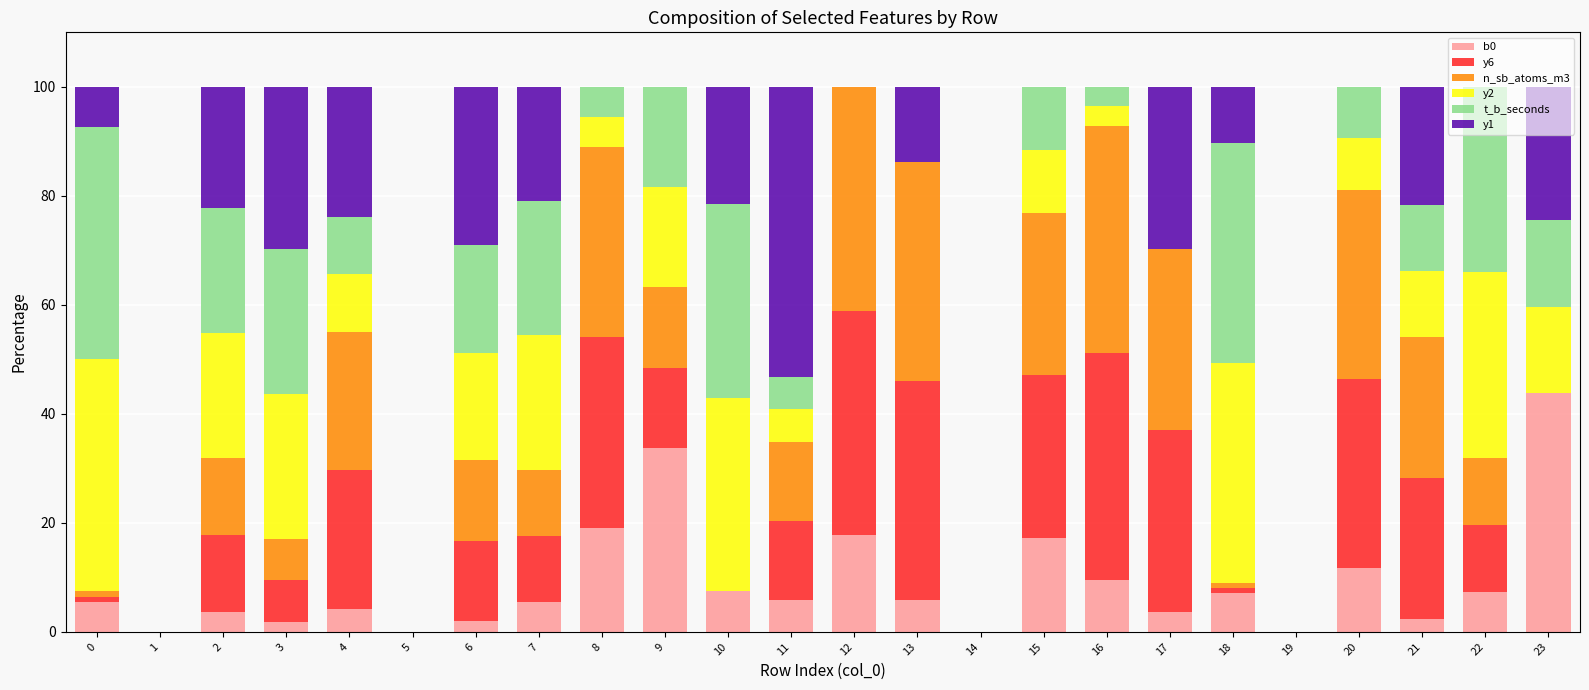

What is the total value across all series at 22?

100.0